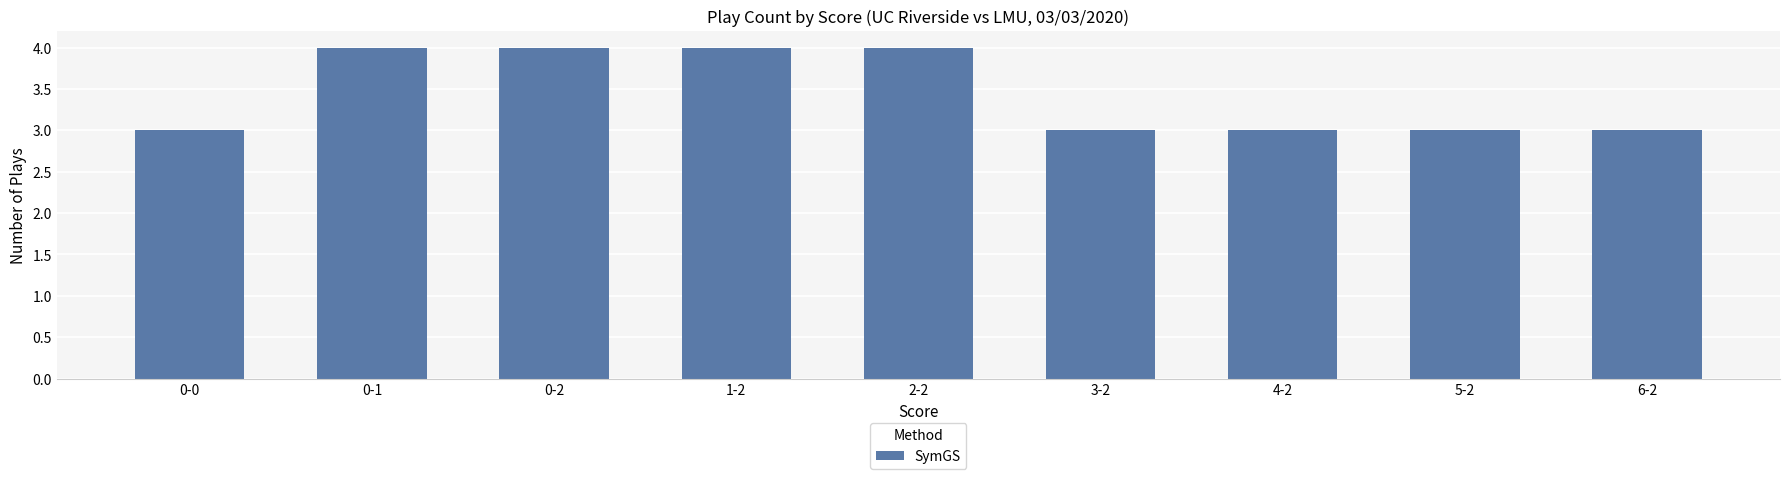

Between 2-2 and 4-2, which is larger?

2-2